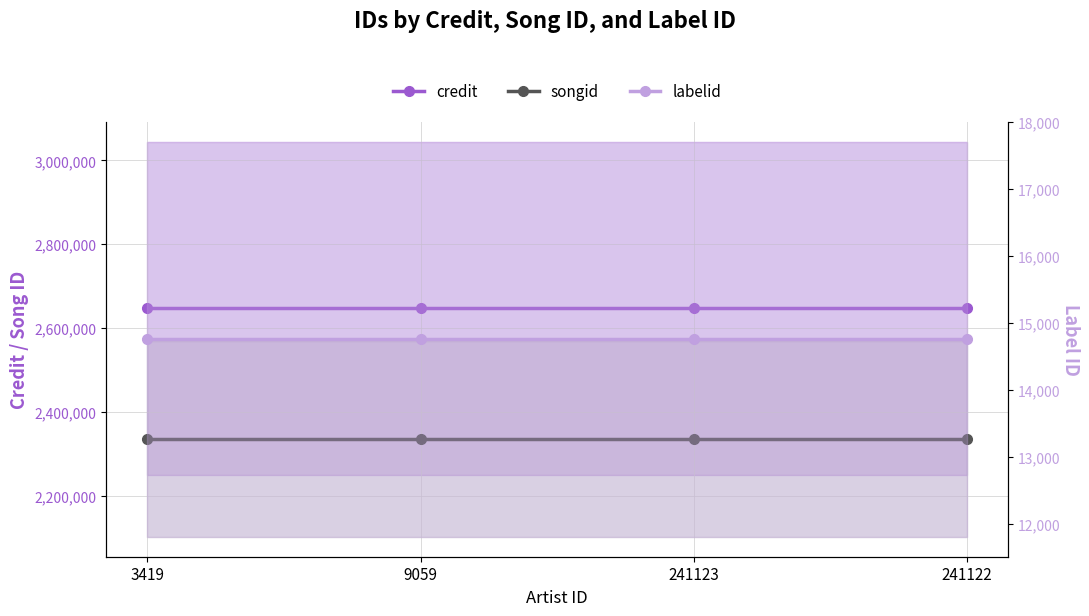

True or false: credit and songid cross at least once.

False